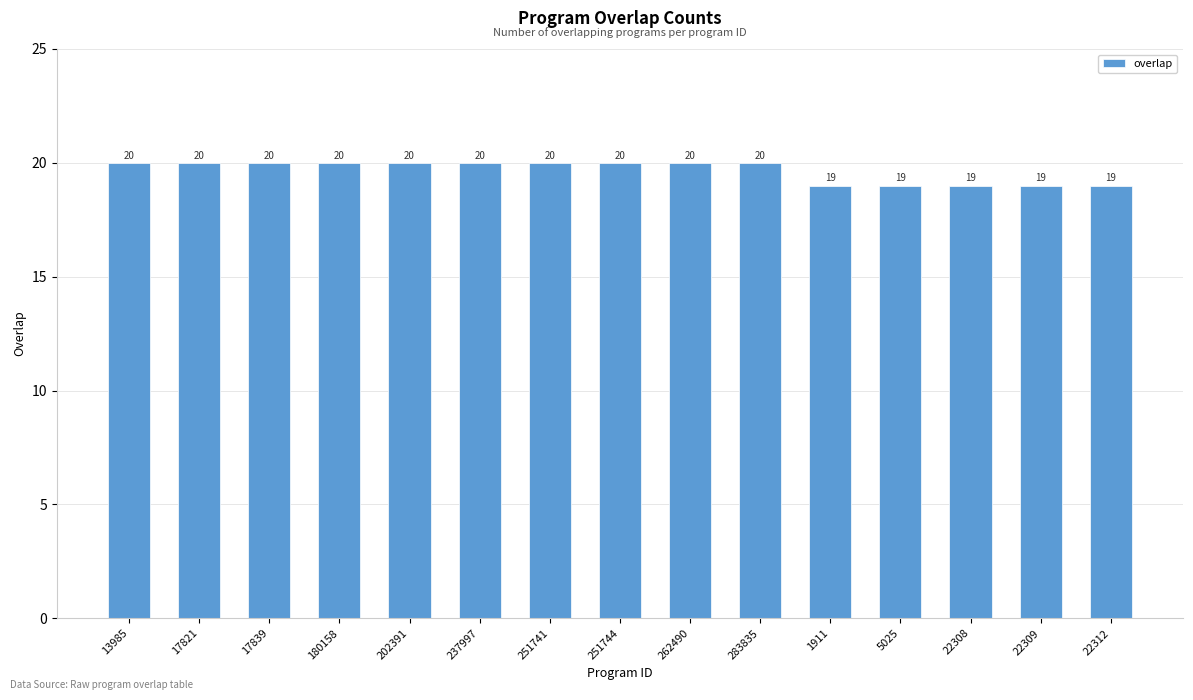

What is the difference between the maximum and second lowest values?

1